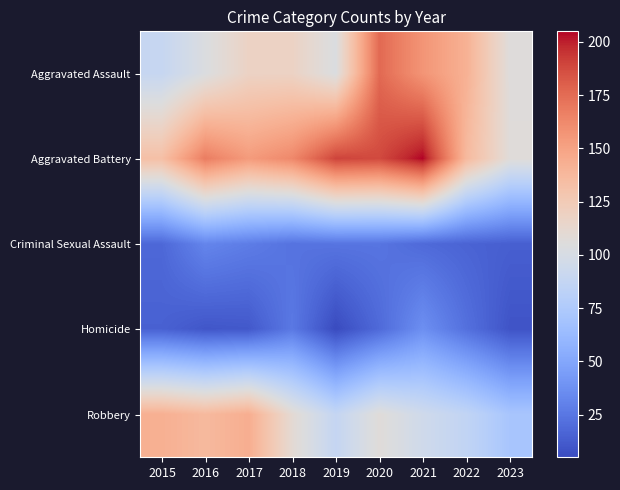

At which category does the chart reach its peak across all series?

2021